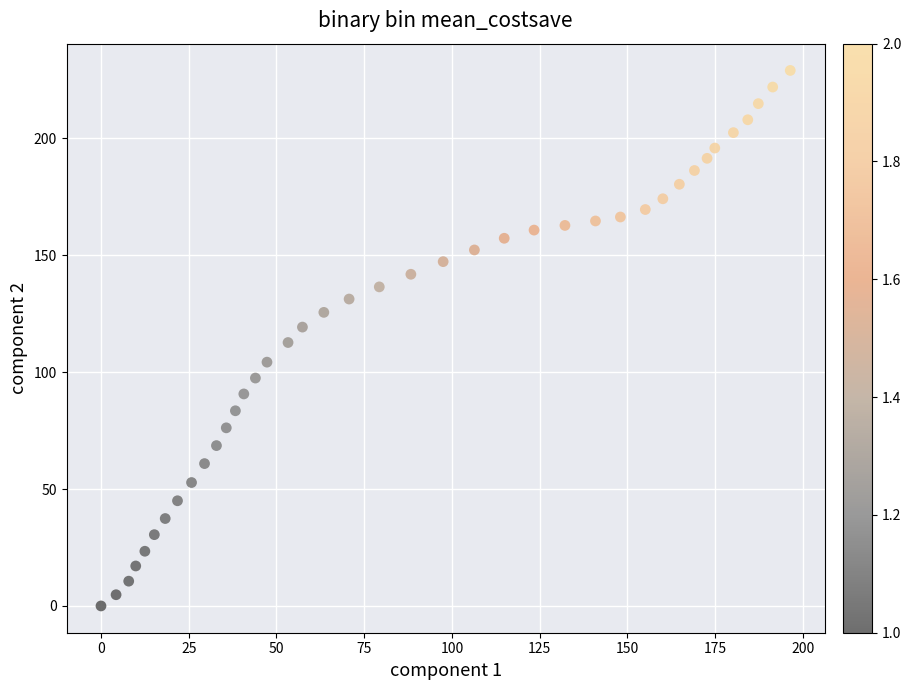

What is the range of X values (max minus min)?

196.4